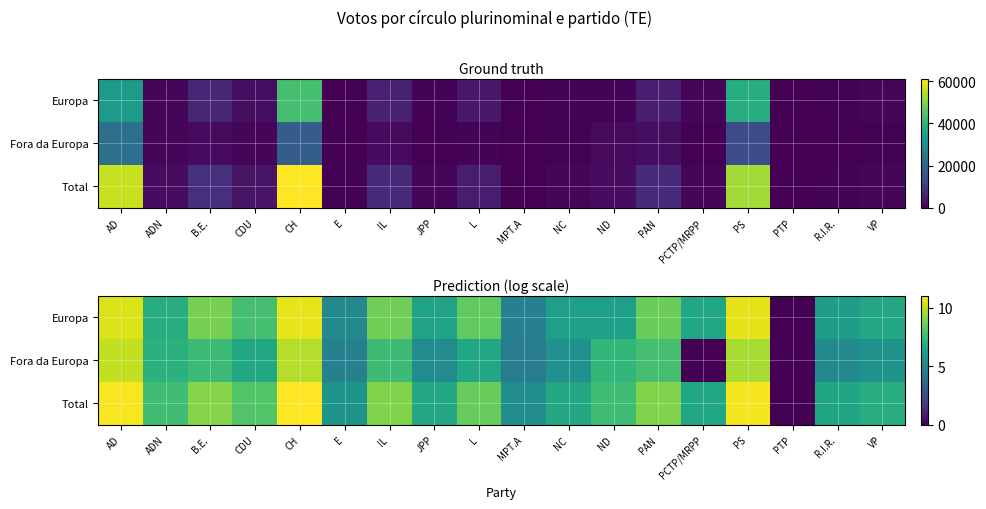

Which series has the widest spread of values?

Total